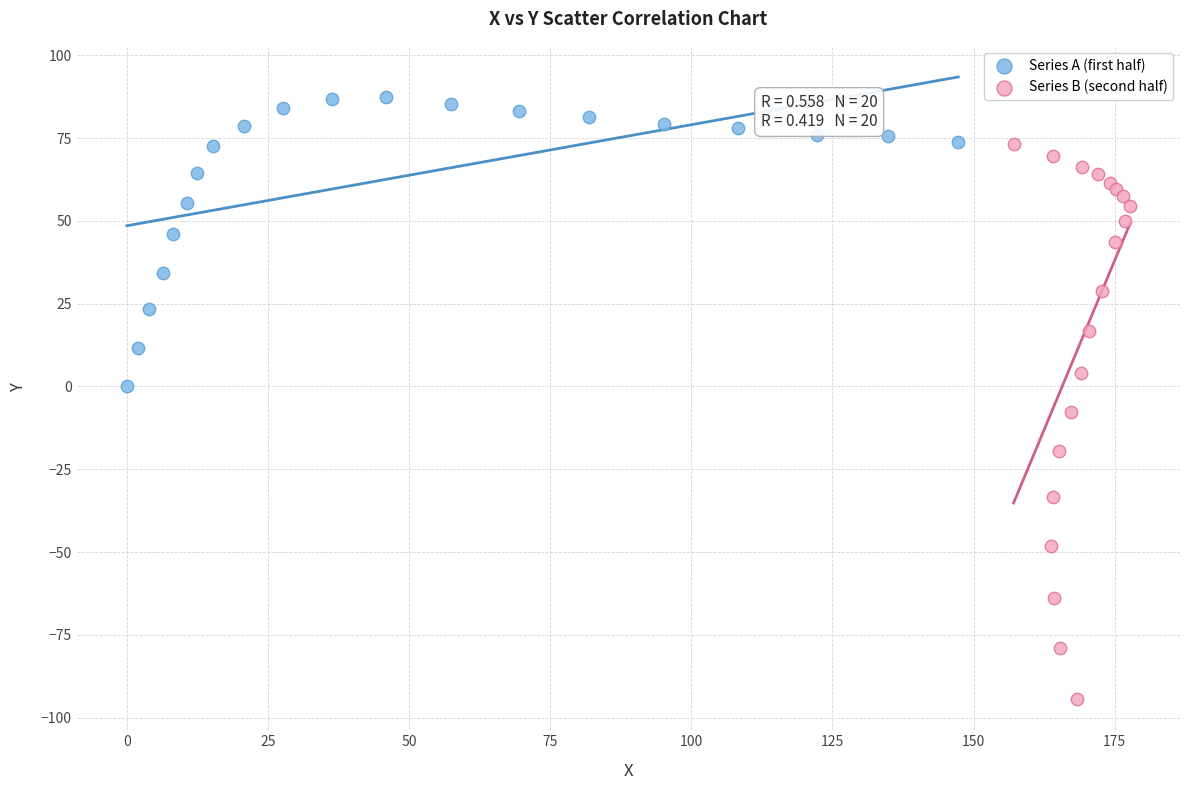

Which series has the largest Y range (max minus min)?

Series B (second half)